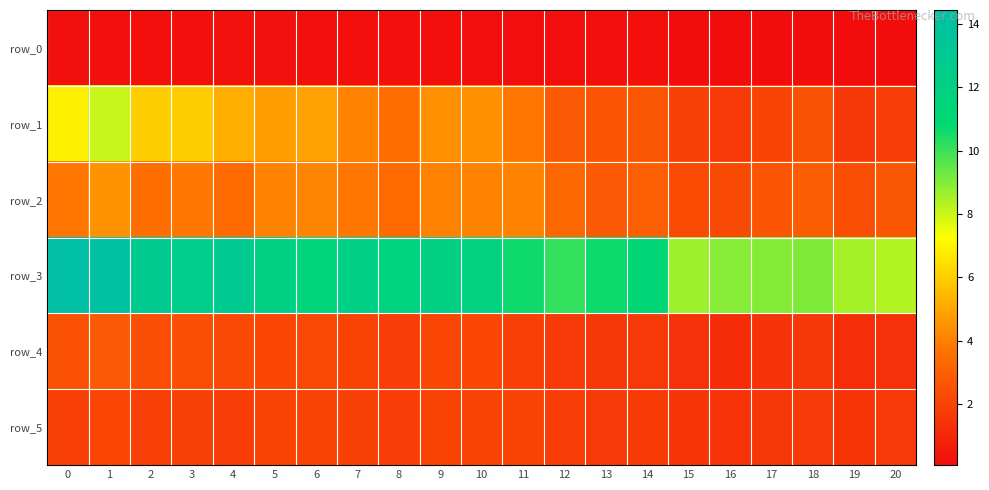

The row_0 series shows 0.1 at 15. True or false?

True